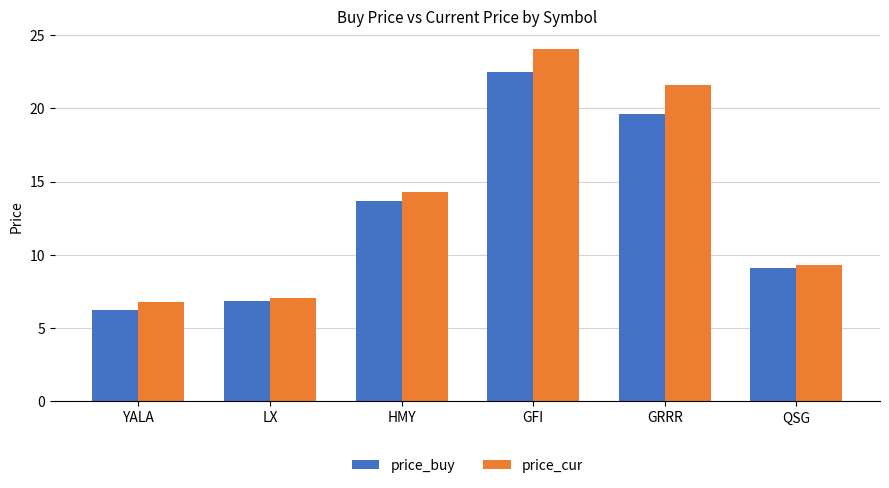

The value of price_buy at QSG is 13.4. True or false?

False